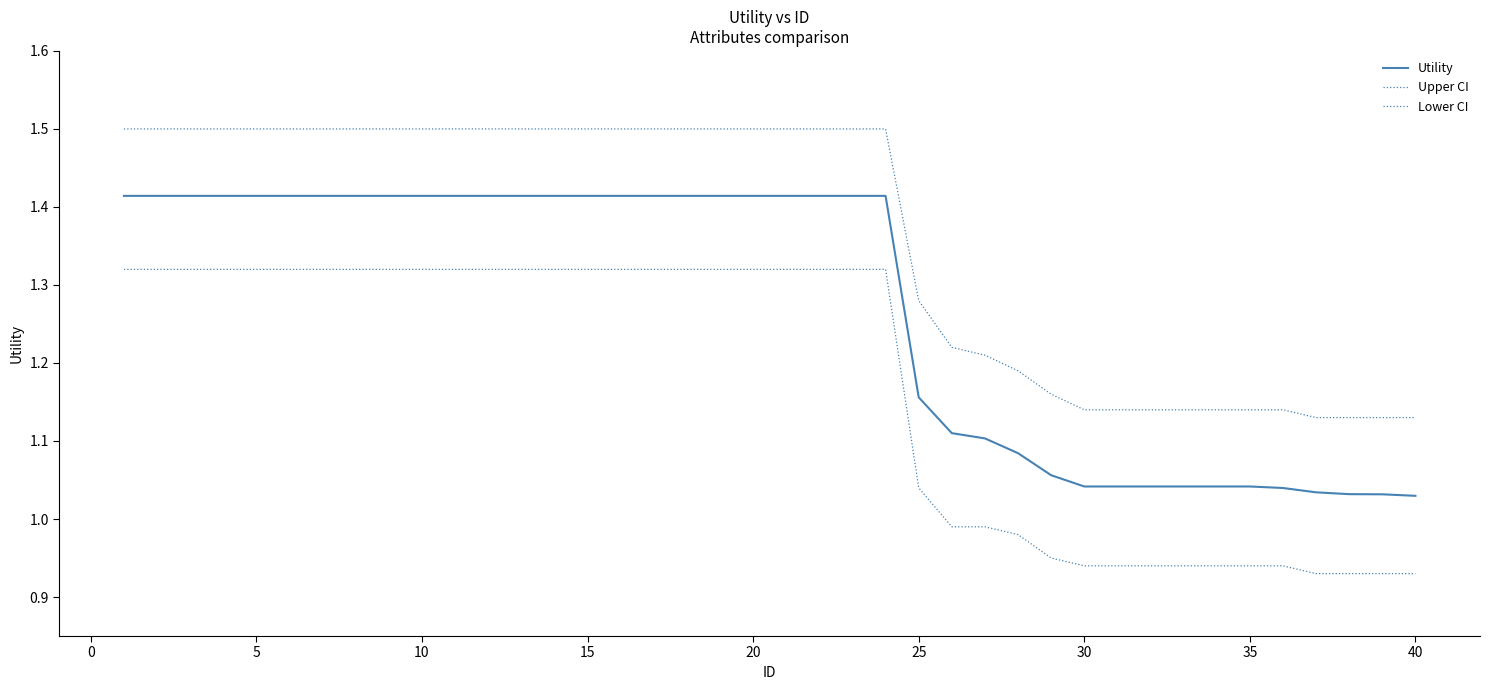

What is the average value of the Lower CI series?

1.2